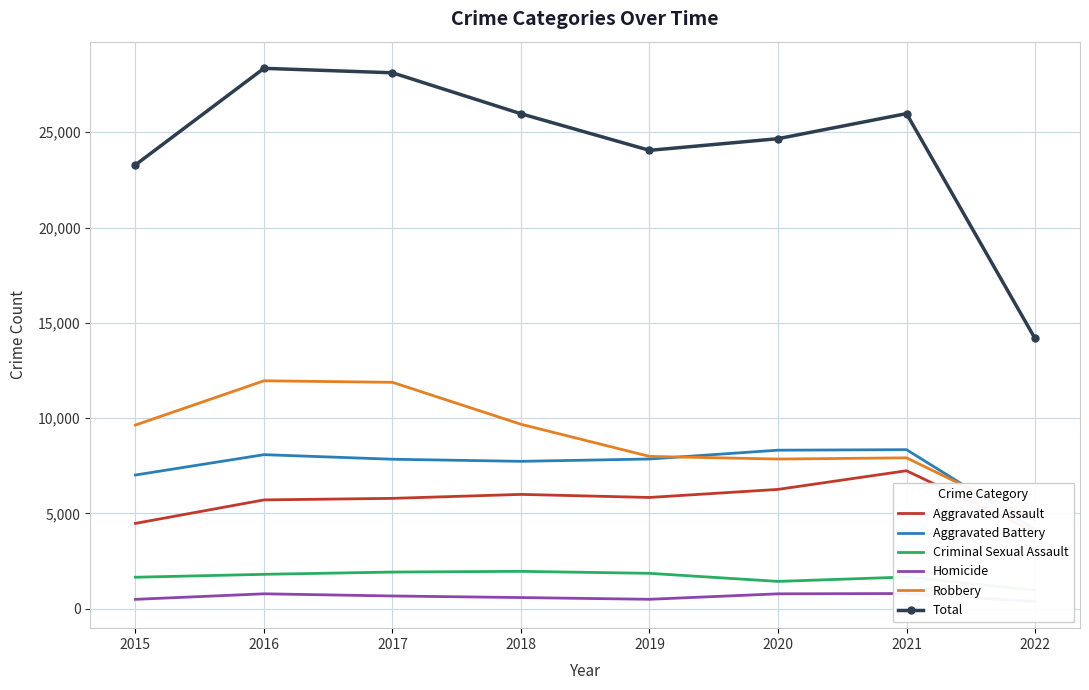

Which category has the lowest value in the Total series?

2022